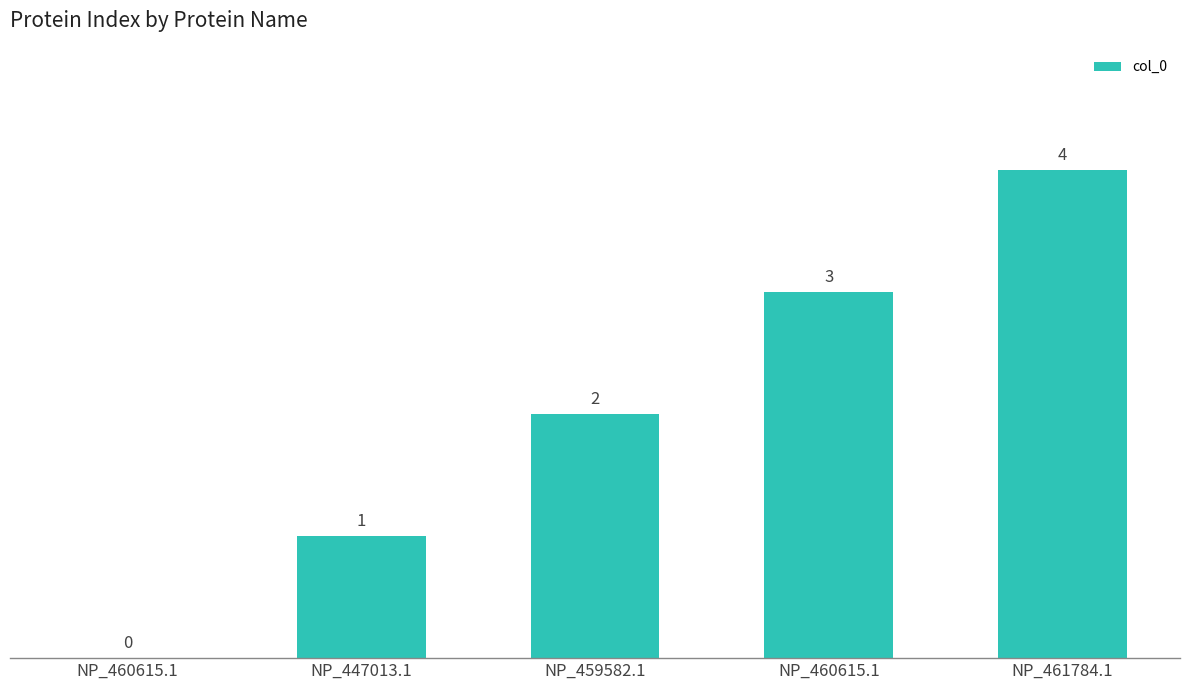

What is the label of the 5th bar from the right?

NP_460615.1